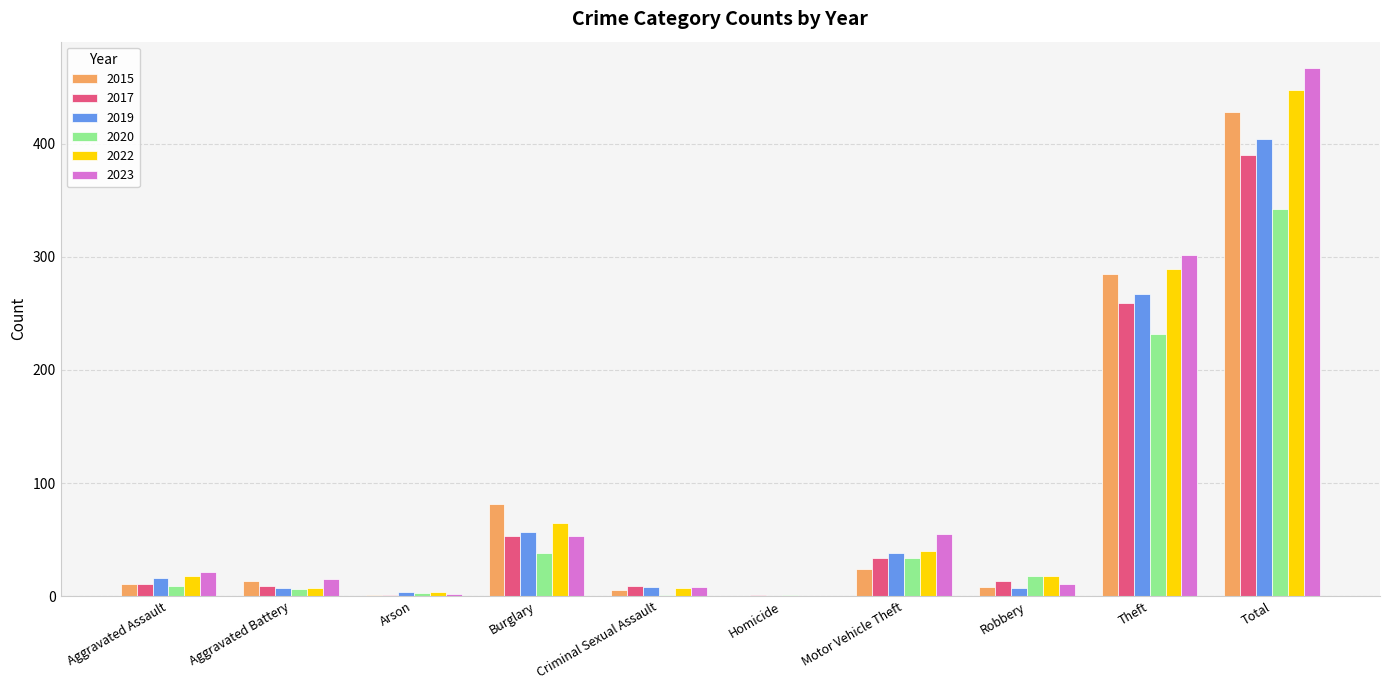

What is the average value of the 2015 series?

86